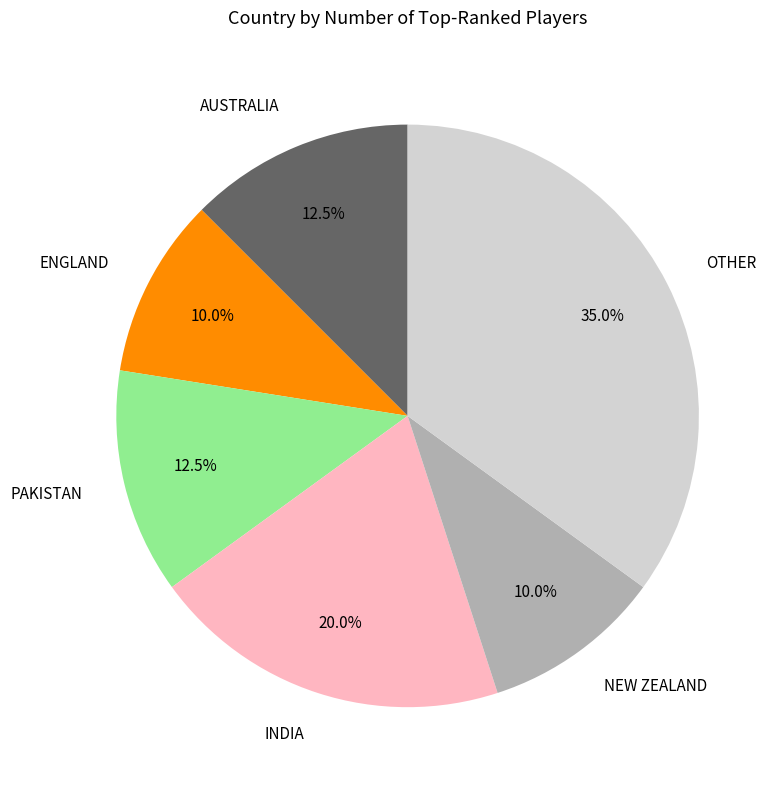

Does any single category account for the majority?

No